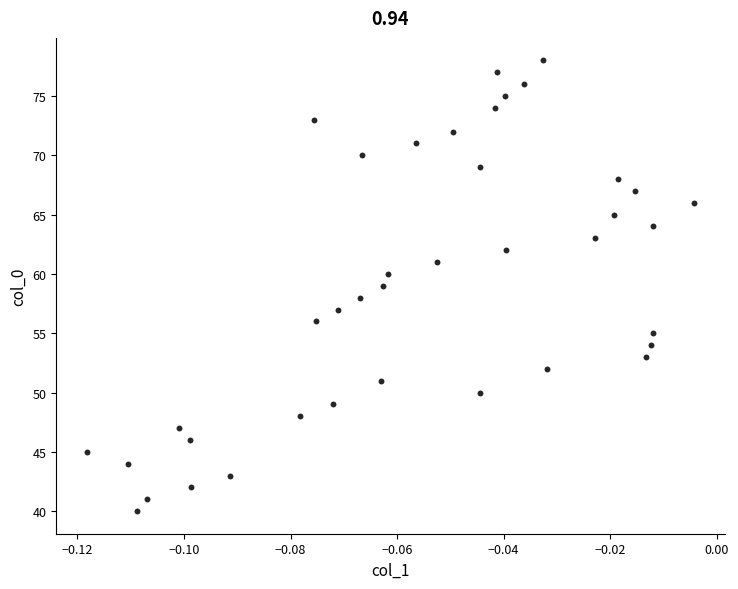

What is the range of Y values (max minus min)?

38